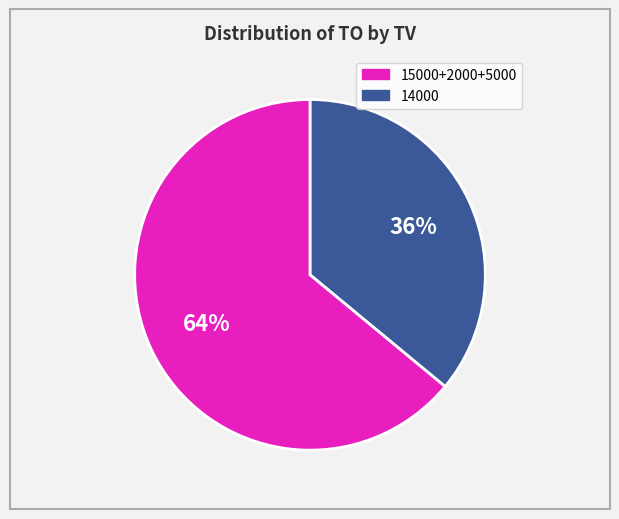

Is there a majority slice in this chart?

Yes